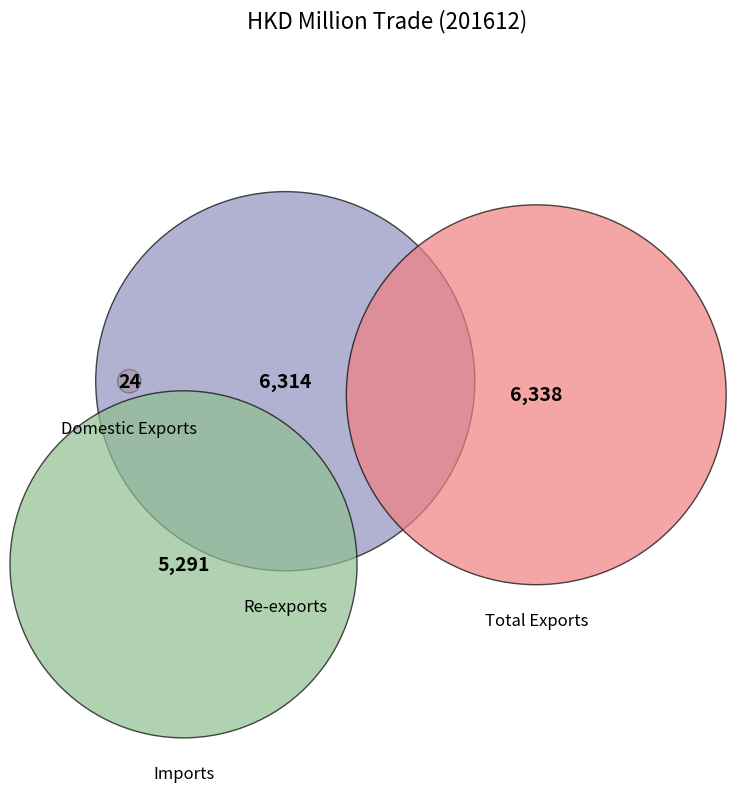

To the nearest percent, what is the combined percentage of Re-exports and Total Exports?

70%